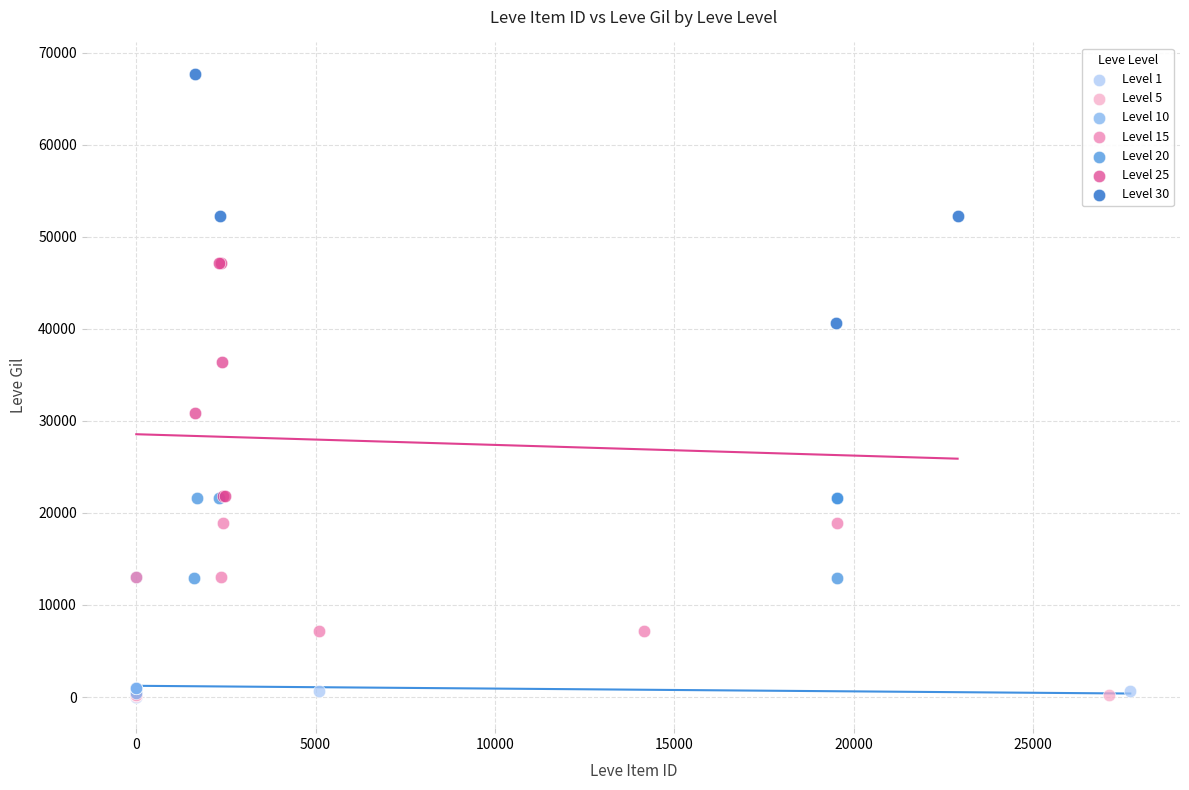

Which series contains the highest Y value?

Level 30